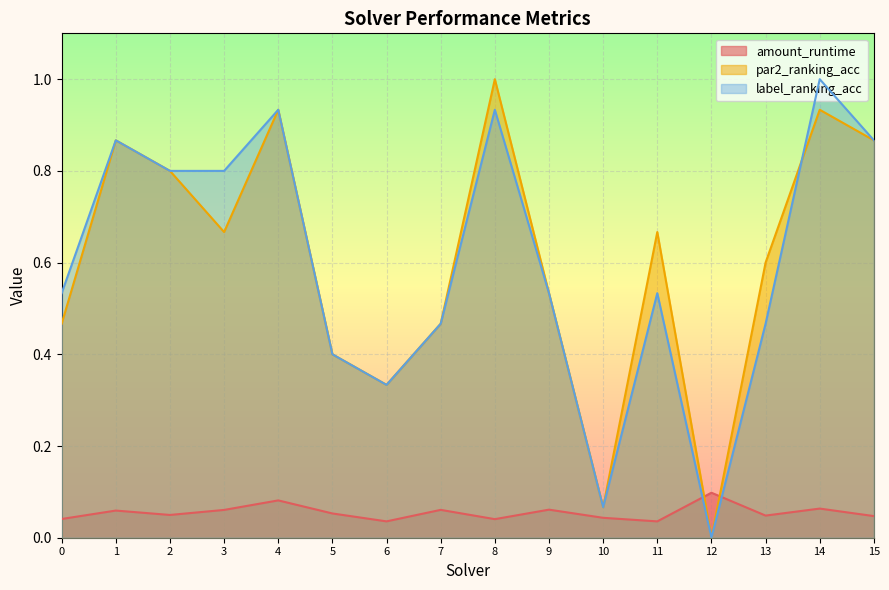

What is the difference between the second highest and minimum values in the label_ranking_acc series?

0.9